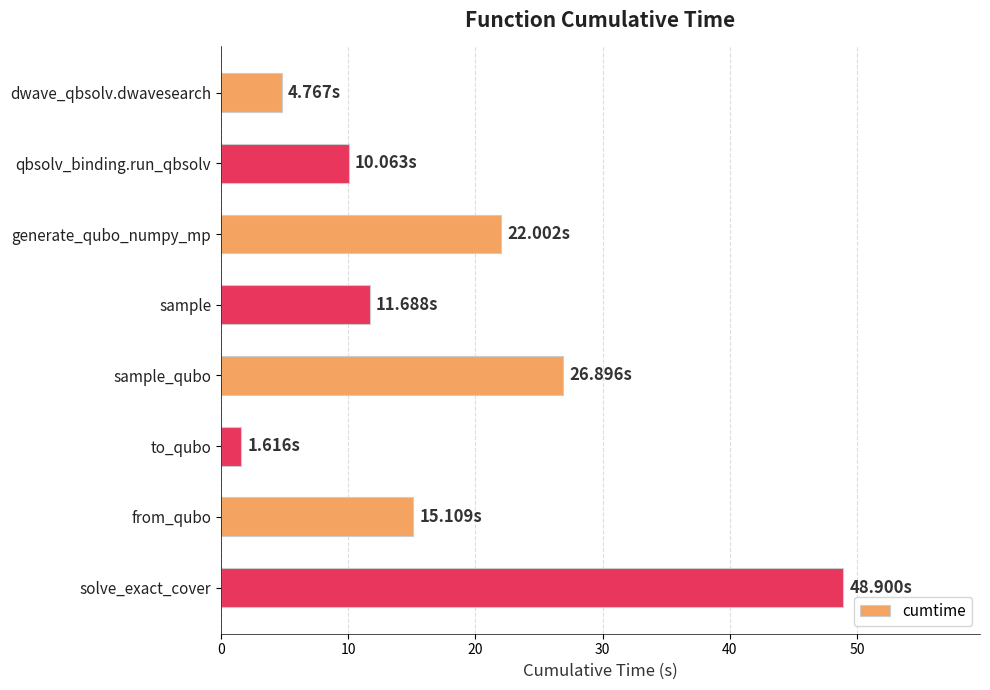

What is the label of the 3rd bar from the top?

generate_qubo_numpy_mp